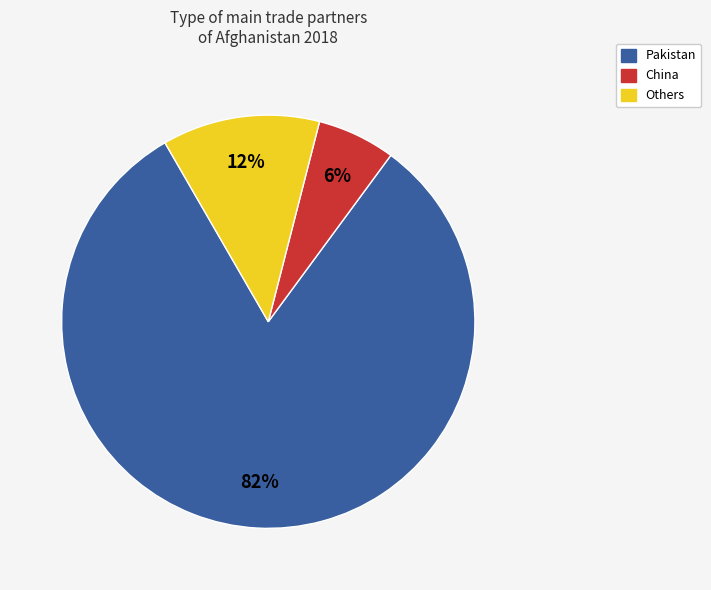

Is there any slice that represents more than half of the pie?

Yes